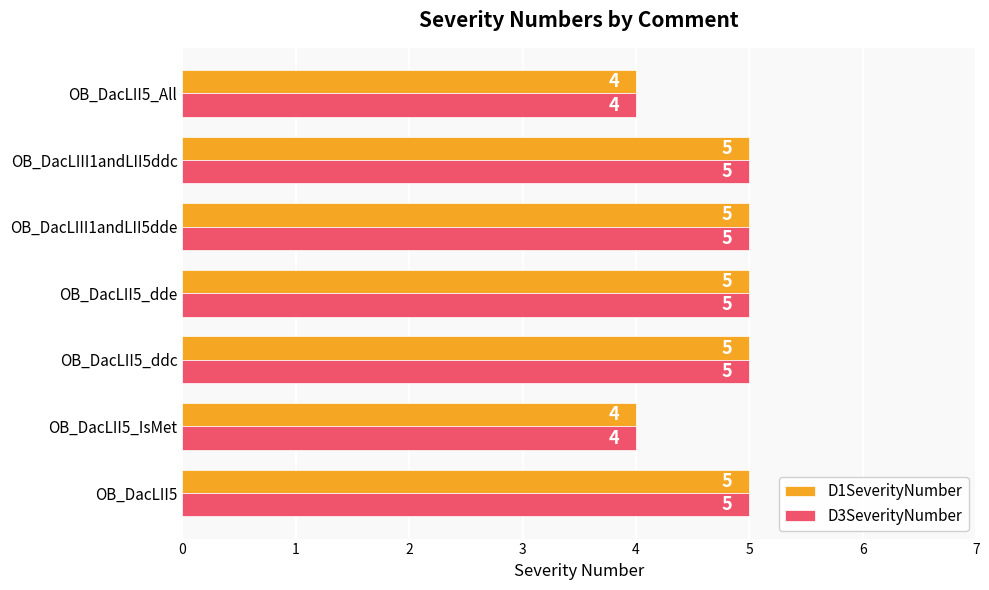

What is the lowest value of the D1SeverityNumber series?

4